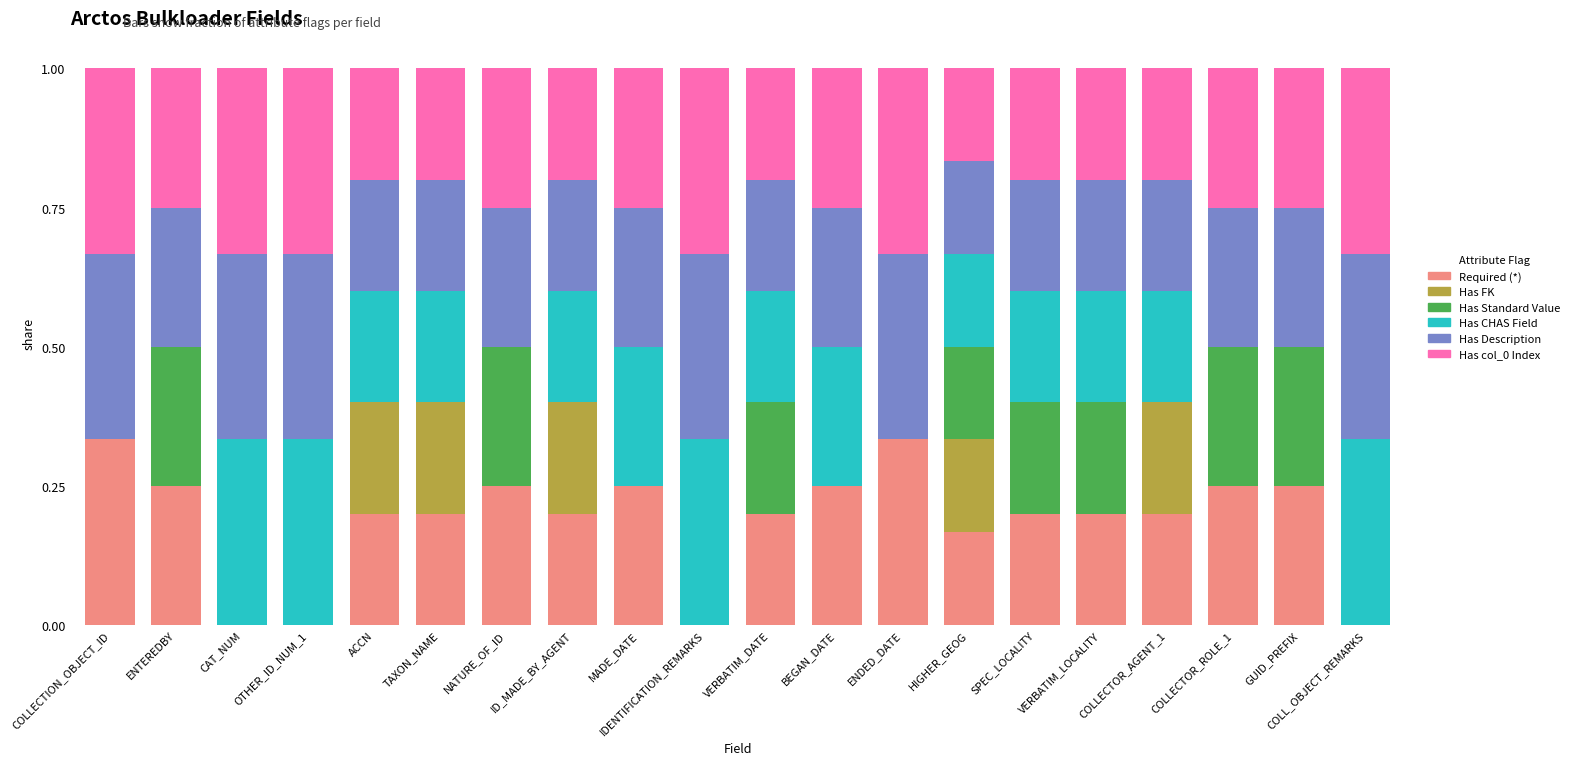

What is the sum of the Required (*) values at MADE_DATE and COLLECTION_OBJECT_ID?

0.6